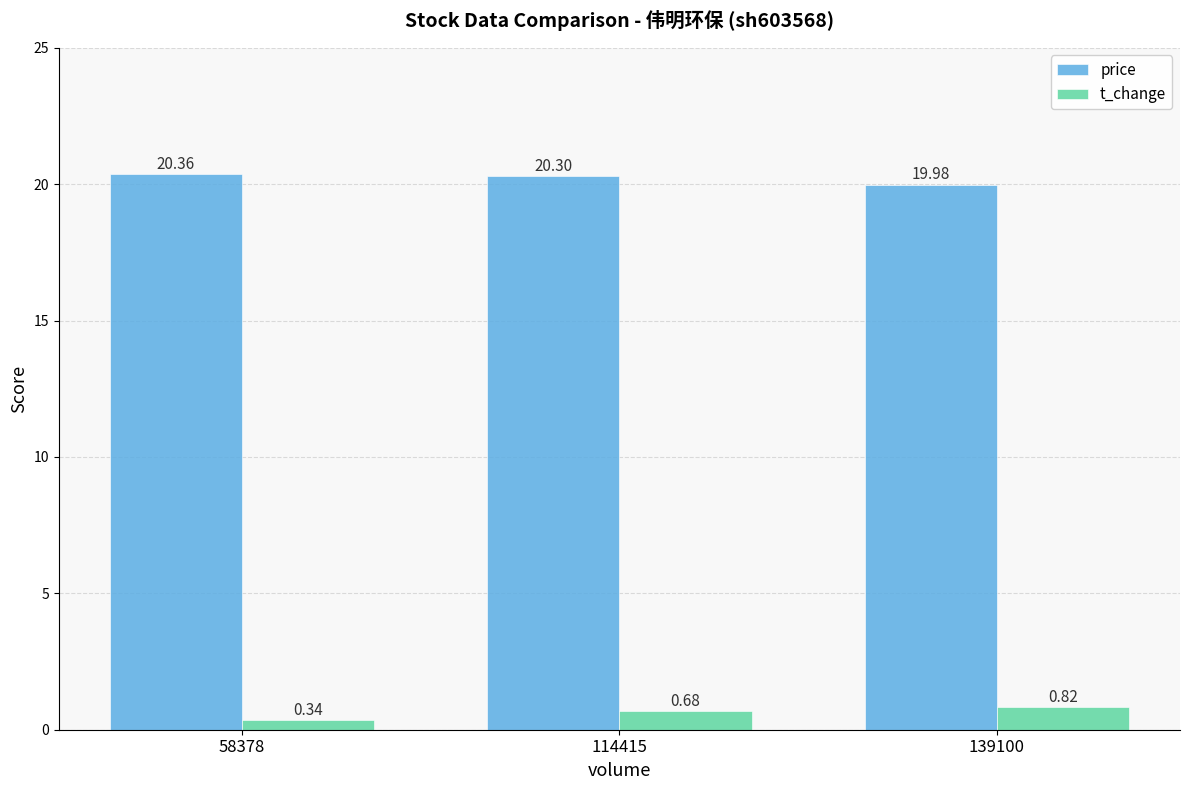

At how many categories does at least one series exceed 14?

3